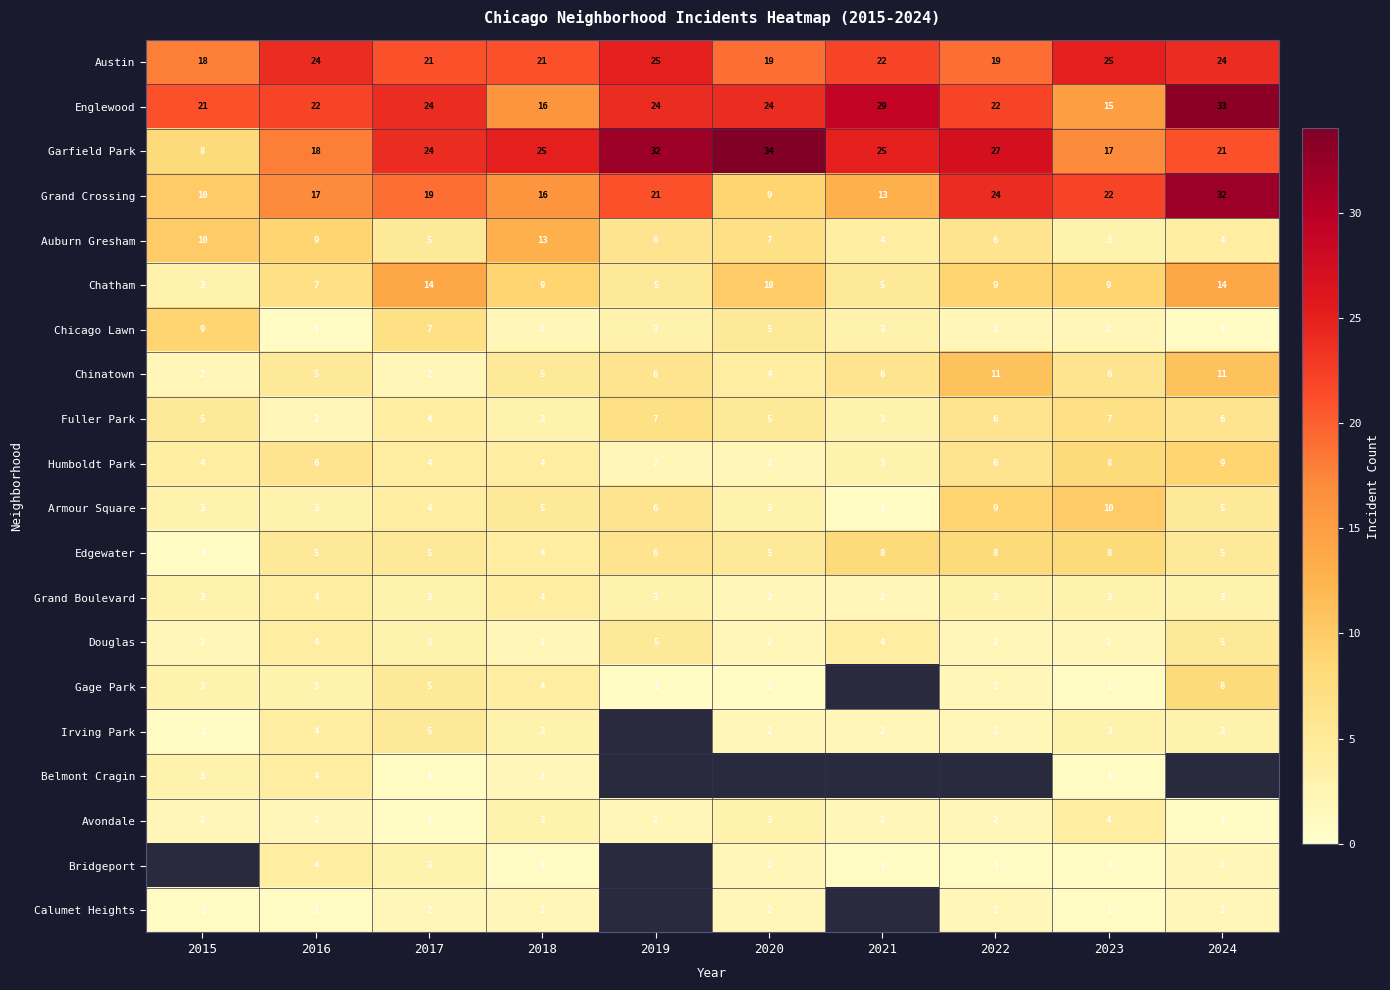

How many values in the Humboldt Park series are below 4?

3